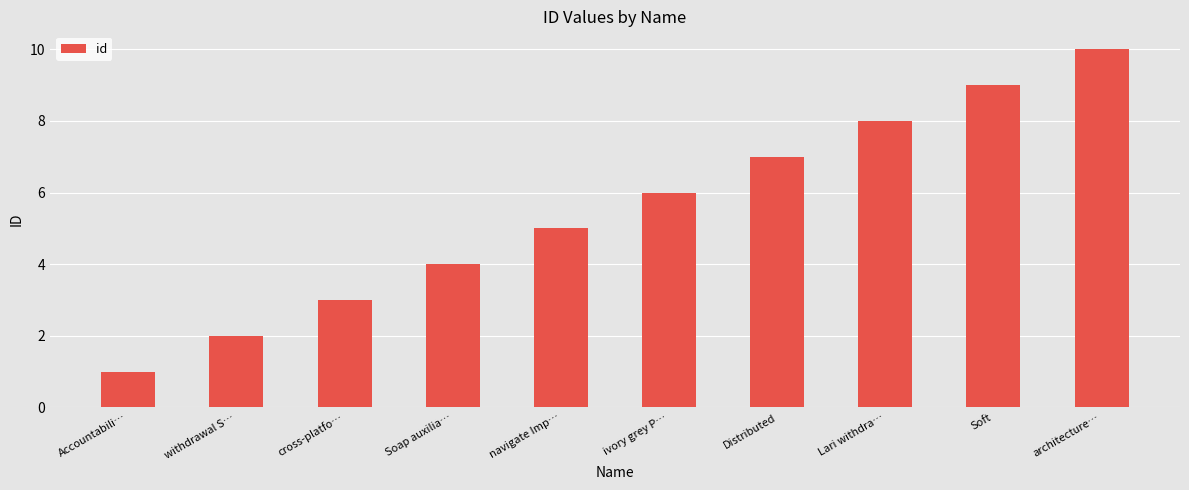

What is the sum of all values?

55